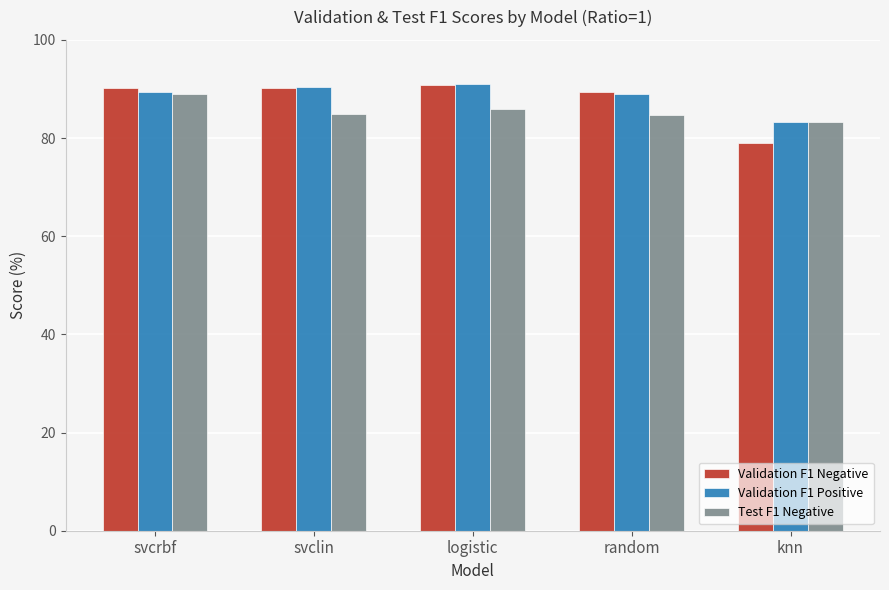

What is the difference between the second highest and second lowest values in the Test F1 Negative series?

1.2